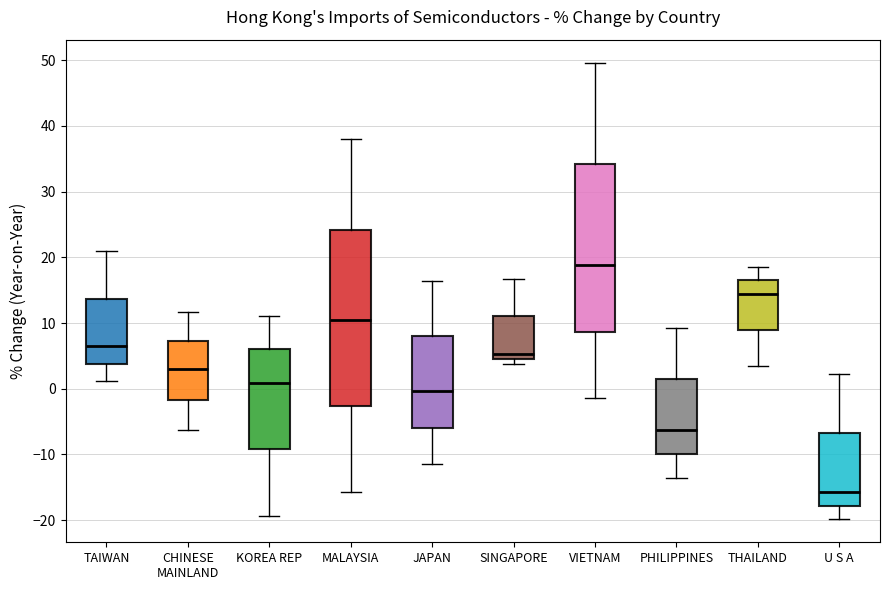

Where does the lower whisker of the box for KOREA REP end on the y-axis? The values are not printed on the chart, so give them approximately, as read against the axis.

-19